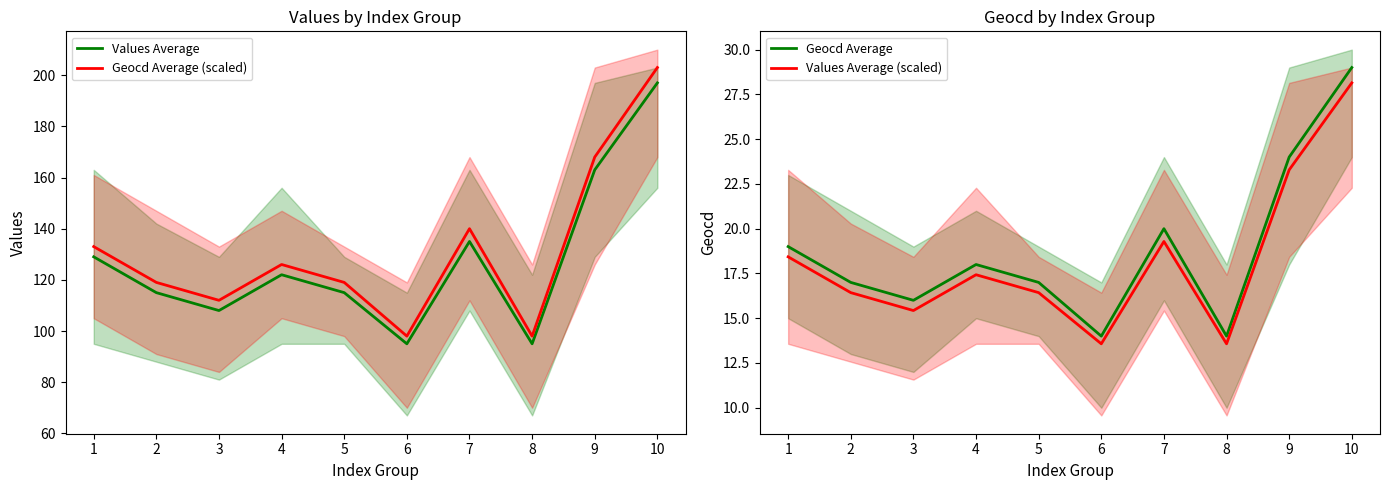

Which series changed the most between 1 and 6?

Geocd Average (scaled)